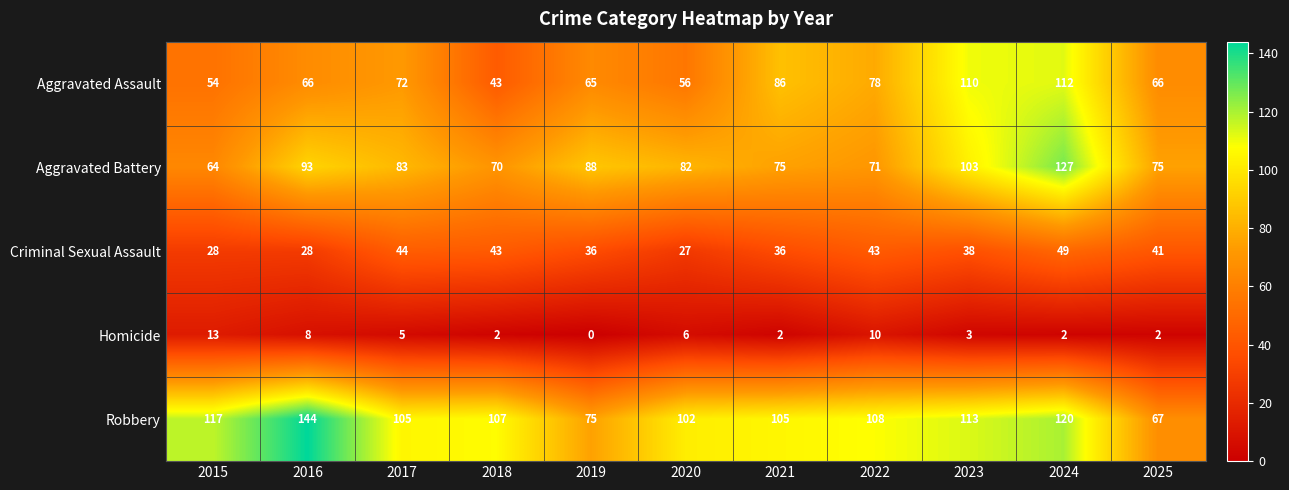

True or false: Criminal Sexual Assault has a value of 36 at 2019.

True